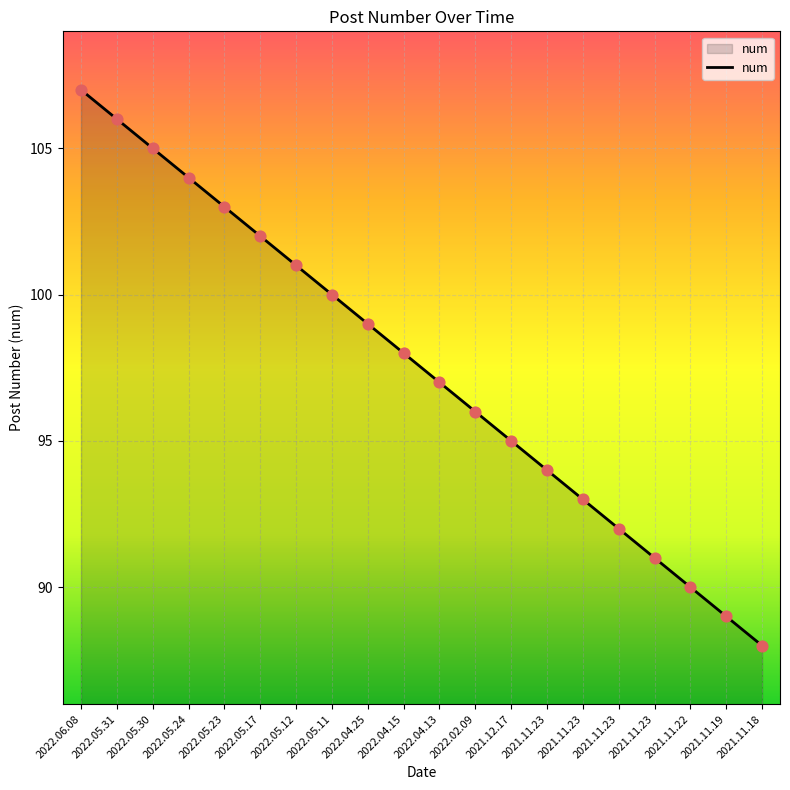

What is the change in value from 2021.11.23 to 2021.11.18?

-6